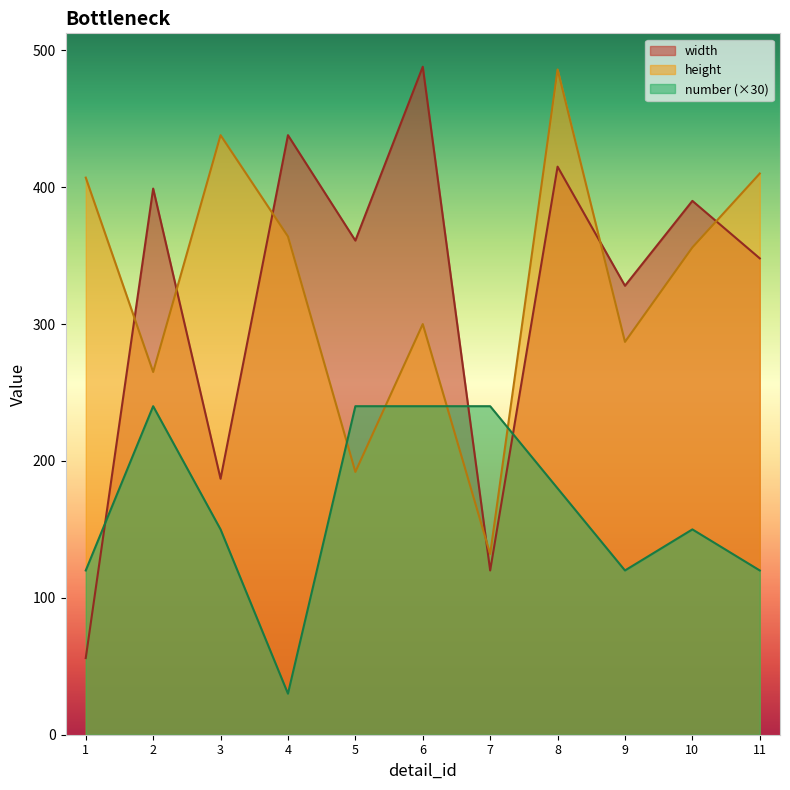

Rank the series at 10.0 from lowest to highest value.

number, height, width